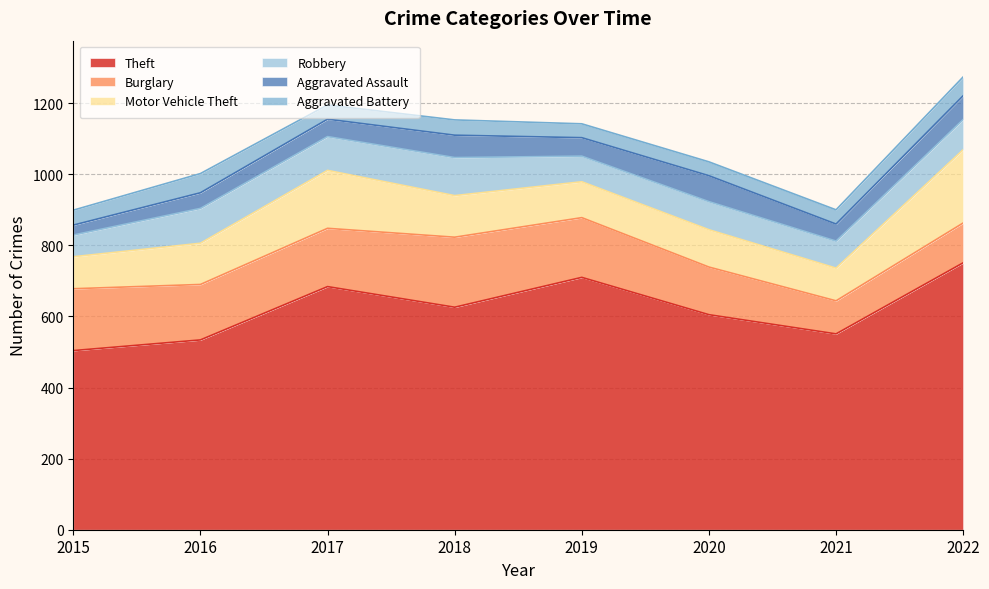

True or false: Theft has a value of 1251 at 2019.

False